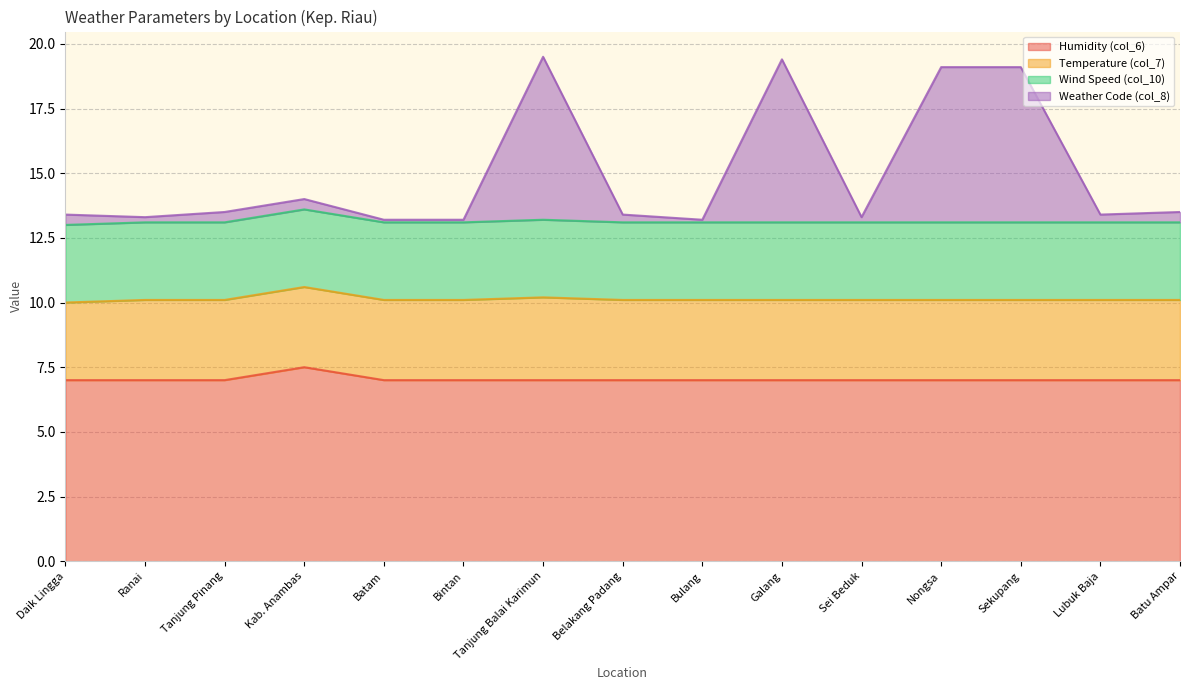

Where is Humidity (col_6) nearest to the value 7?

Daik Lingga